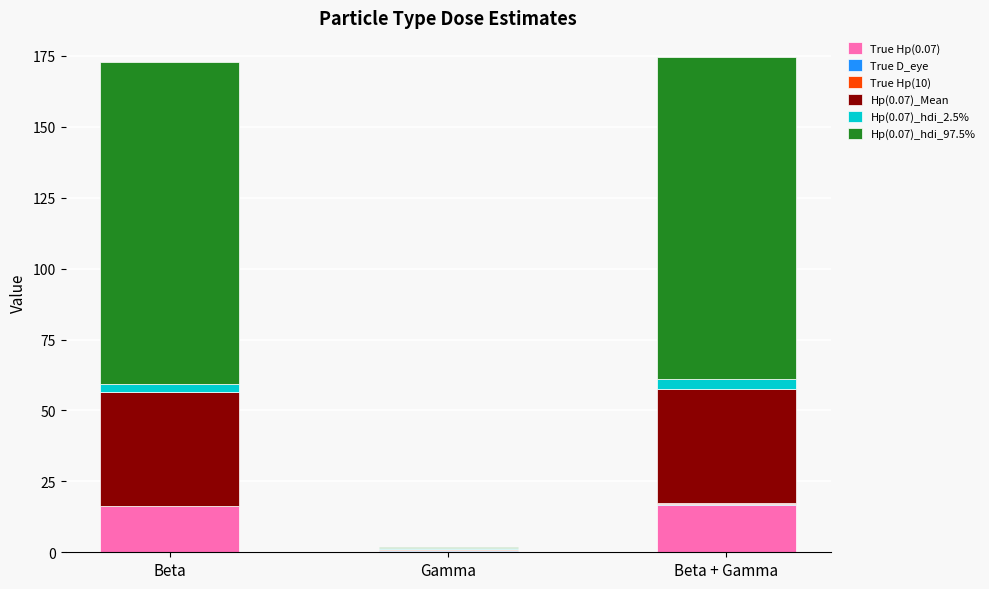

True or false: True Hp(0.07) has a value of 22.8 at Beta + Gamma.

False